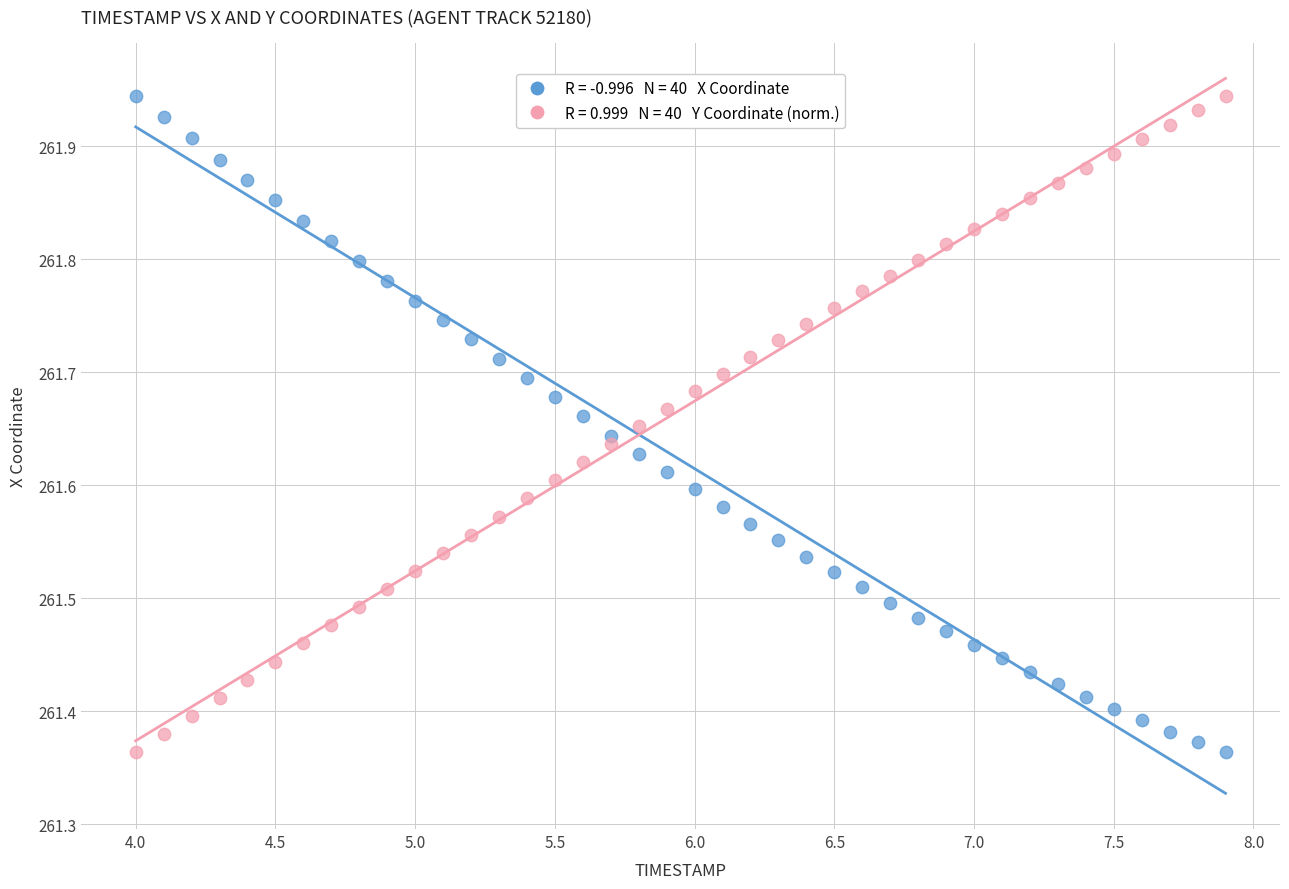

Across all data points, what is the range of Y values (max minus min)?

0.6